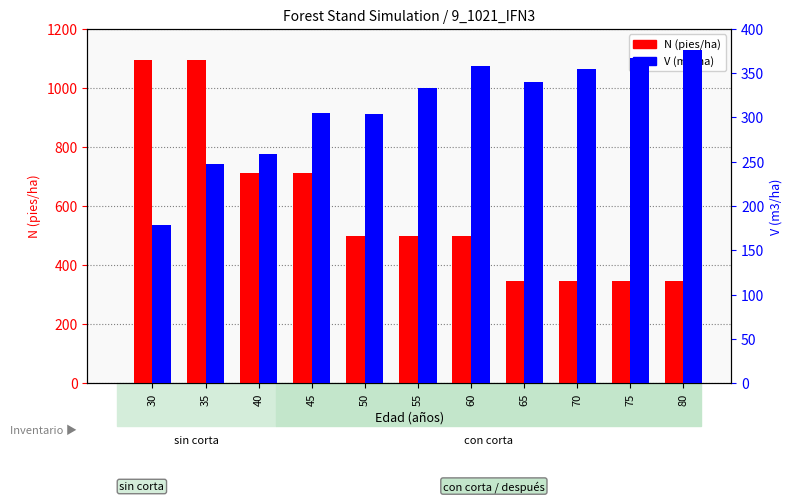

How many data points in N (pies/ha) are less than 497?

4